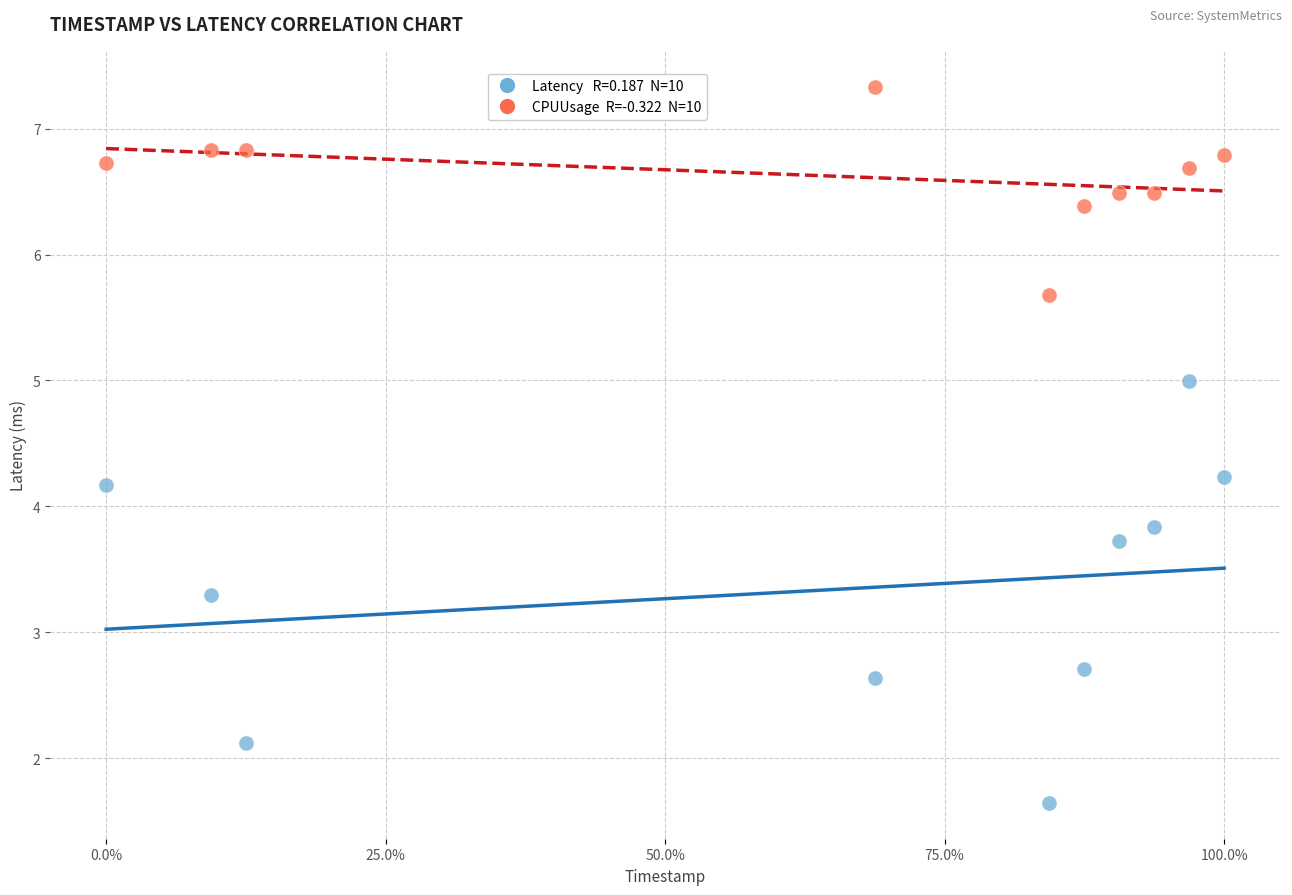

Across all data points, what is the range of Y values (max minus min)?

5.7